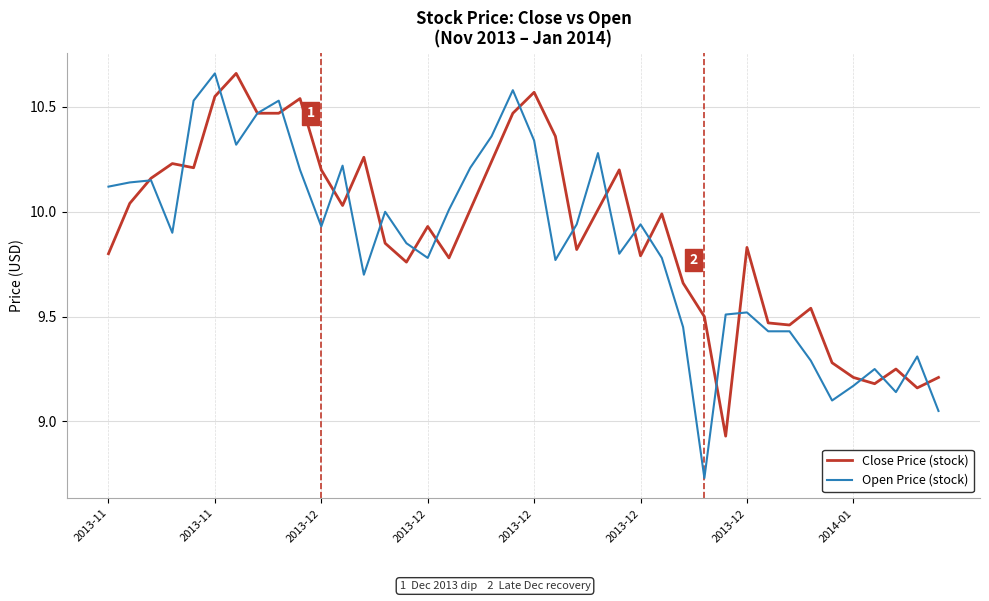

How many distinct data groups are displayed?

2